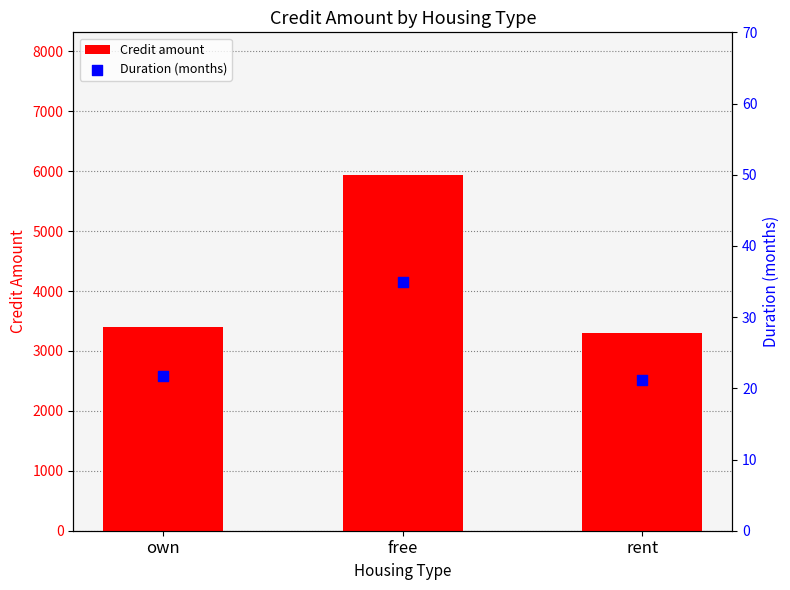

What are all the series names shown in the legend?

Credit amount, Duration (months)